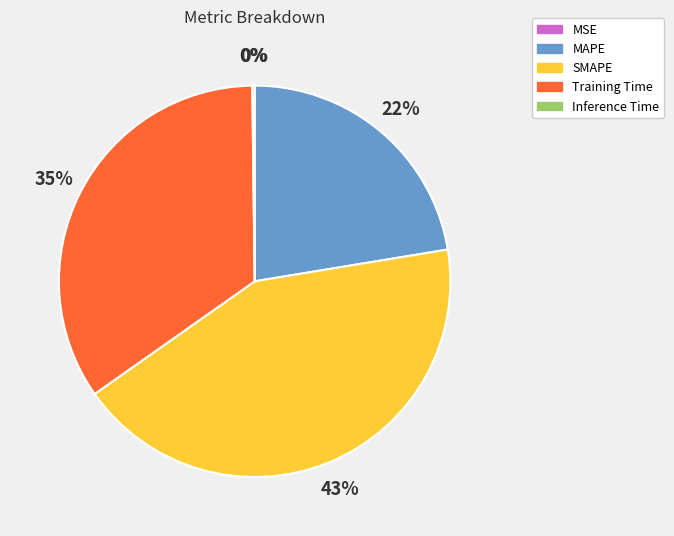

Between SMAPE and Training Time, which is larger?

SMAPE